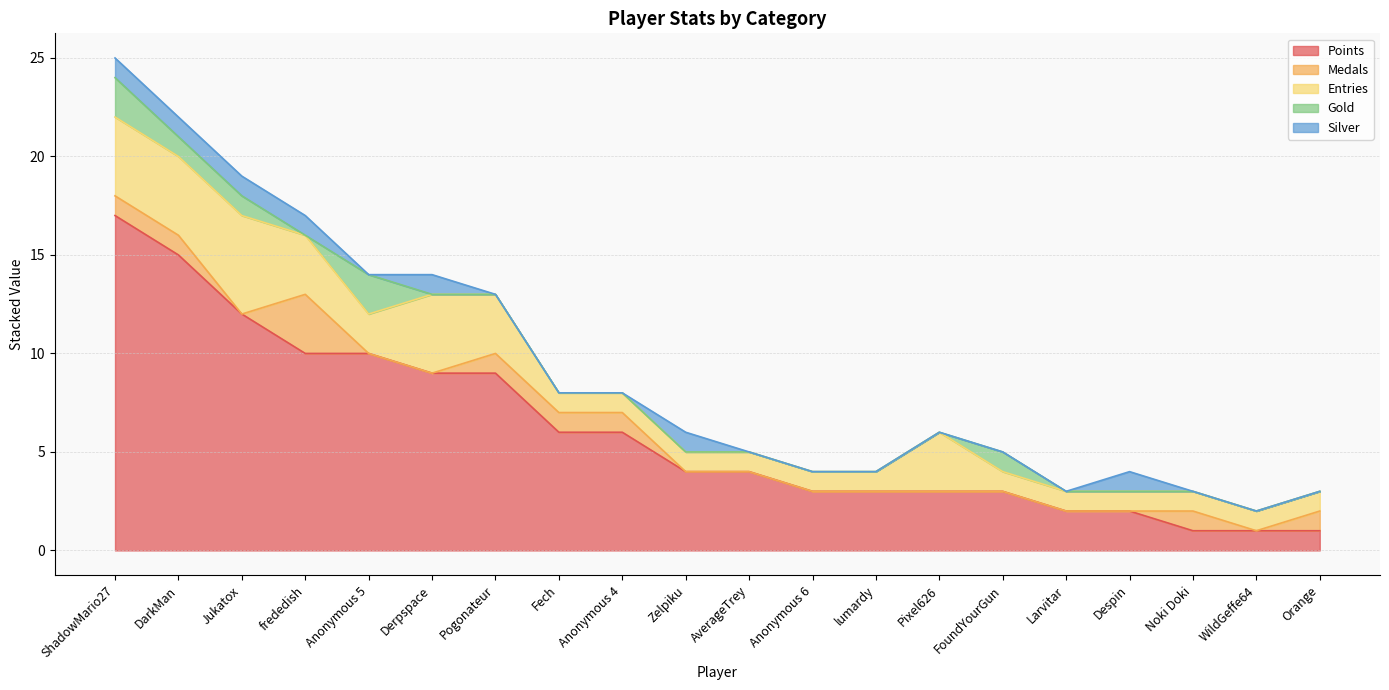

At which category does the chart reach its peak across all series?

ShadowMario27